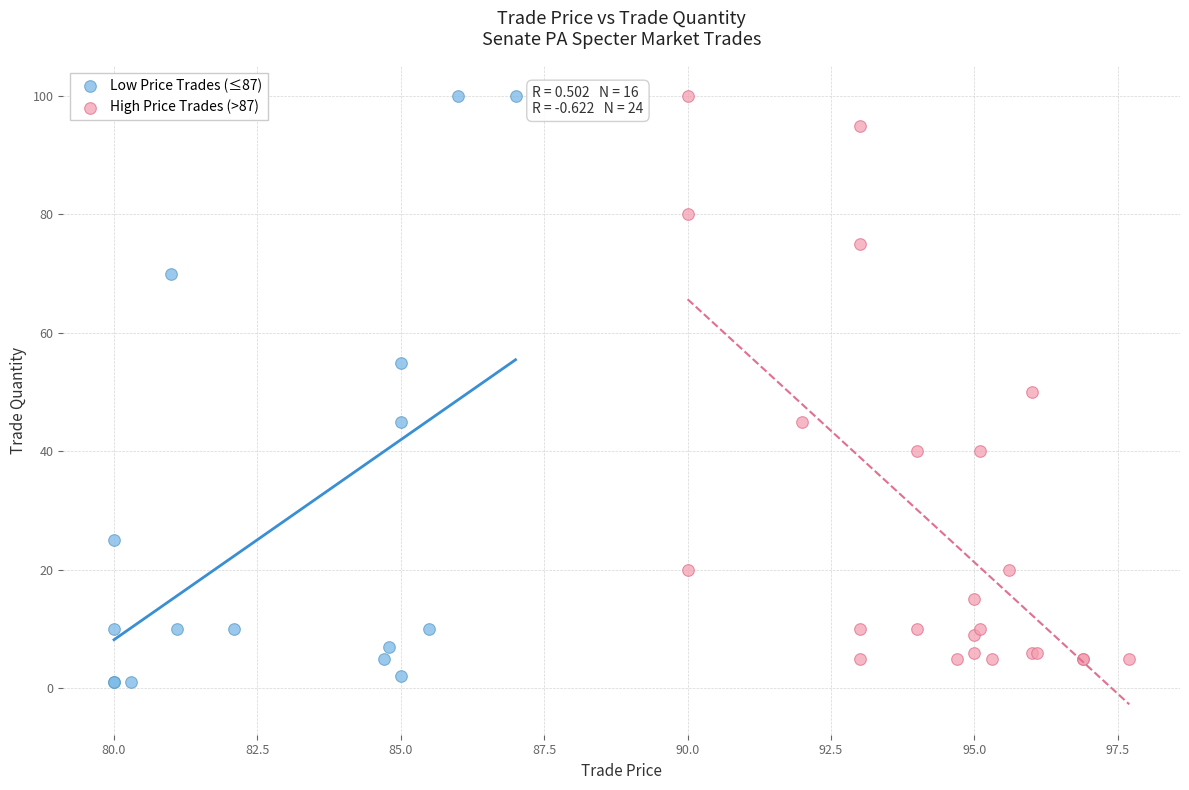

Which series has the widest spread of Y values?

Low Price Trades (≤87)